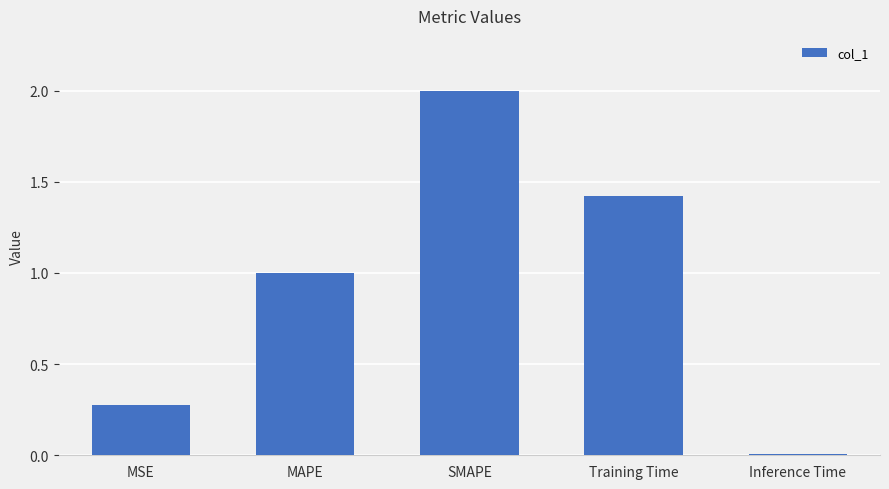

What is the maximum value shown in the chart?

2.0